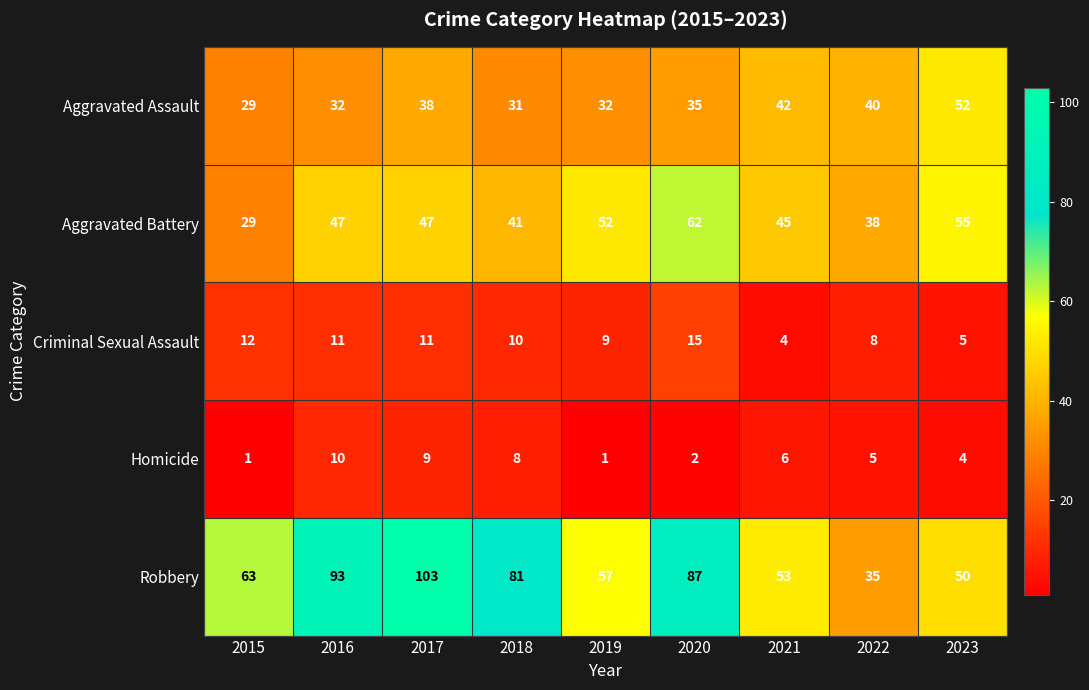

The Criminal Sexual Assault series shows 11 at 2016. True or false?

True